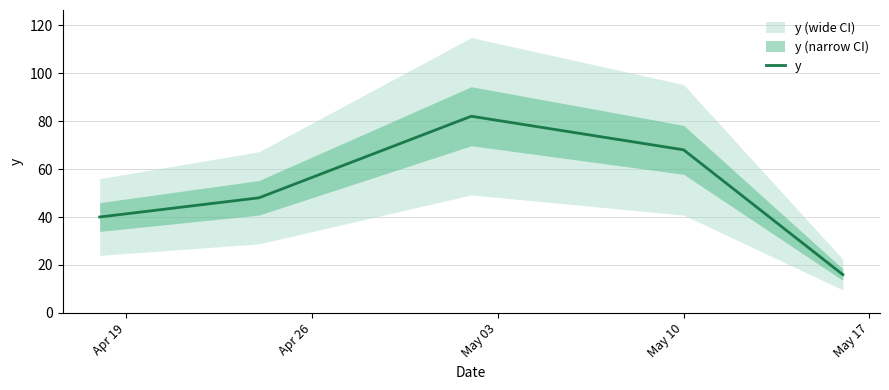

What is the minimum value for y?

16